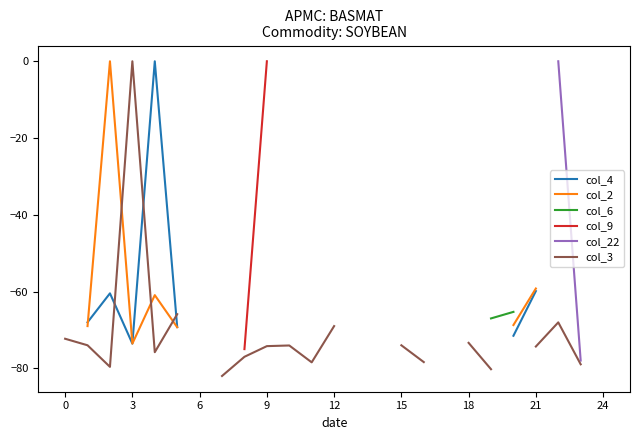

How many times do col_3 and col_2 cross each other?

3